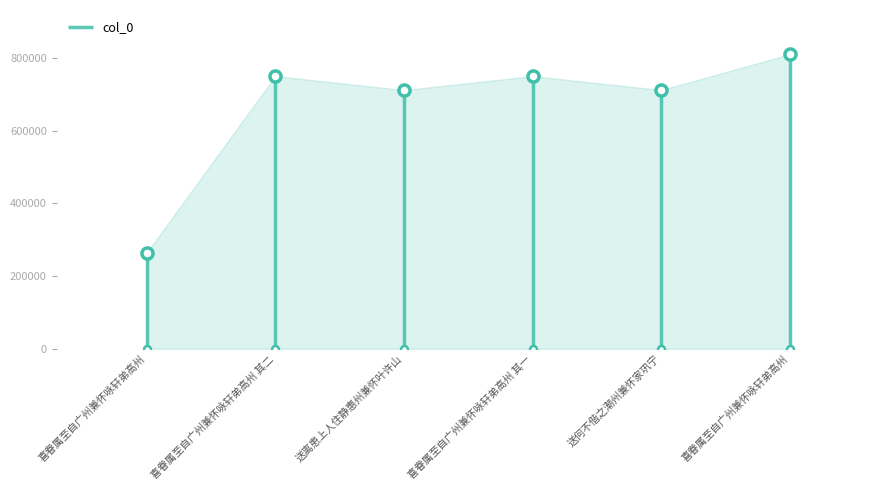

What is the difference between the maximum and minimum values?

546434